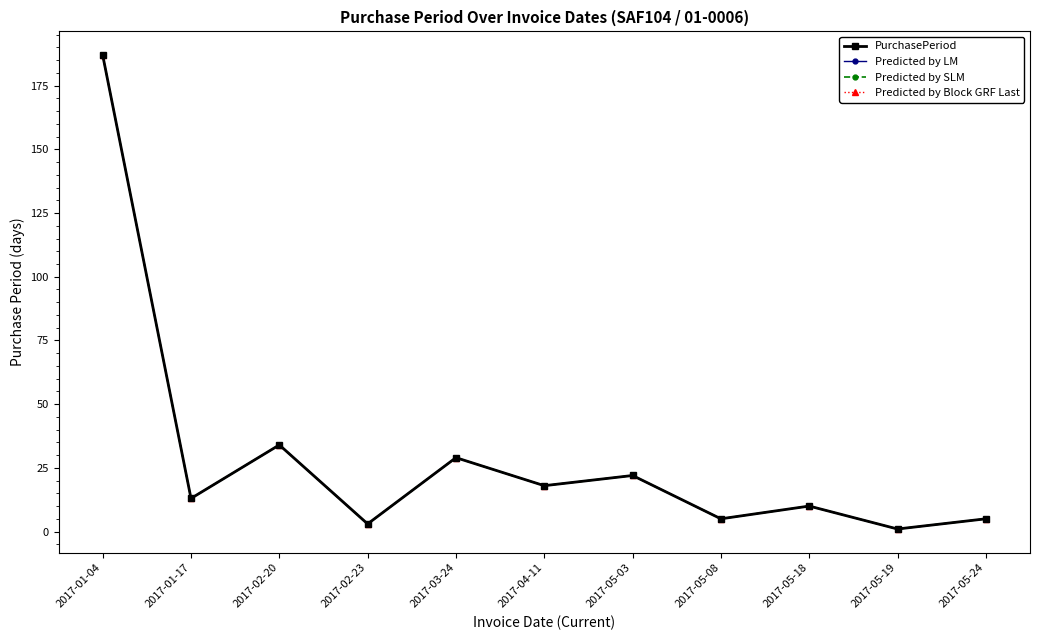

Does the chart have visible grid lines?

No